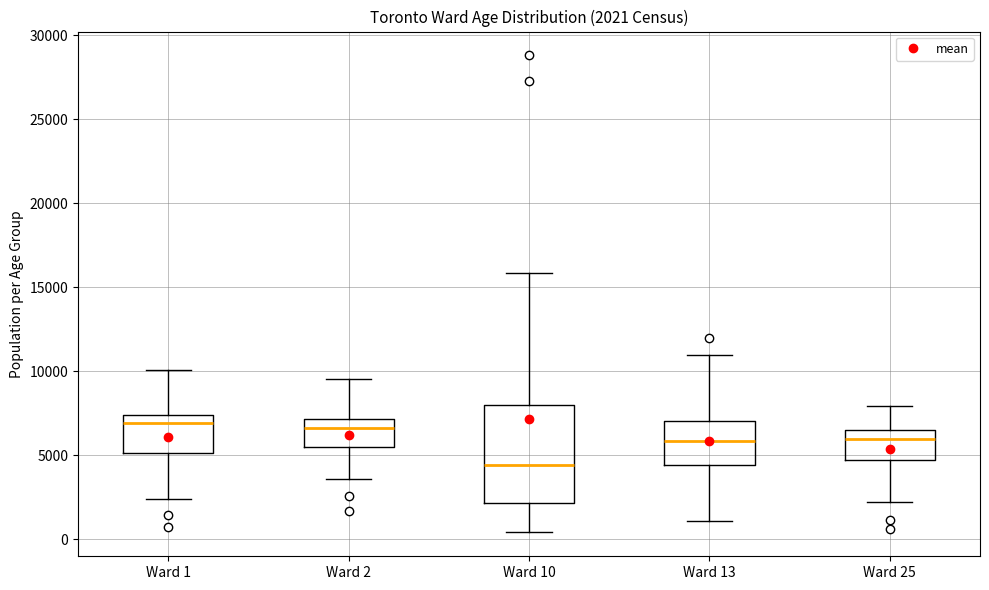

Which box is the tallest, from its lower edge to its upper edge?

Ward 10